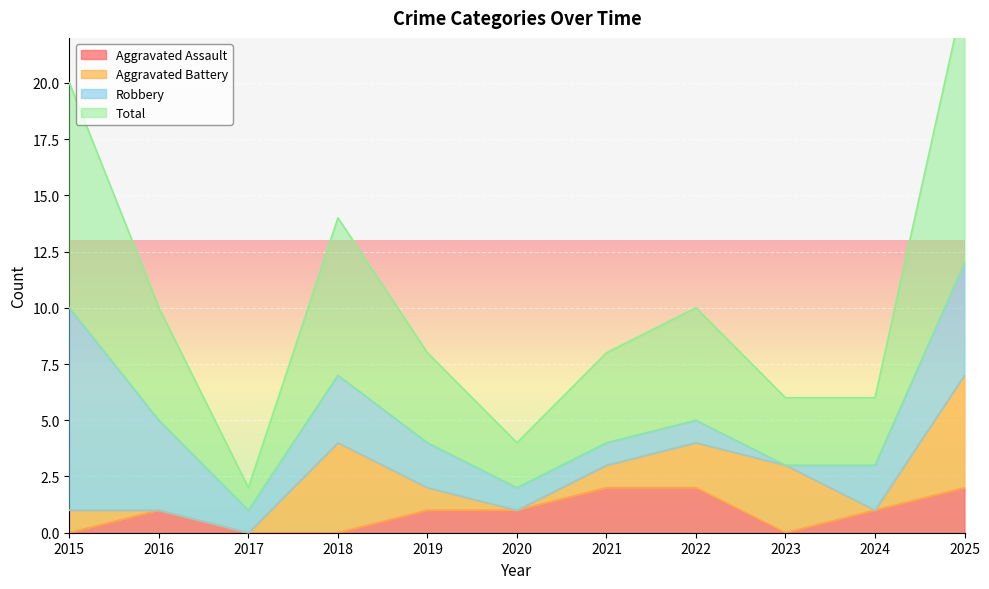

Is it true that Aggravated Assault equals -1 at 2017?

False